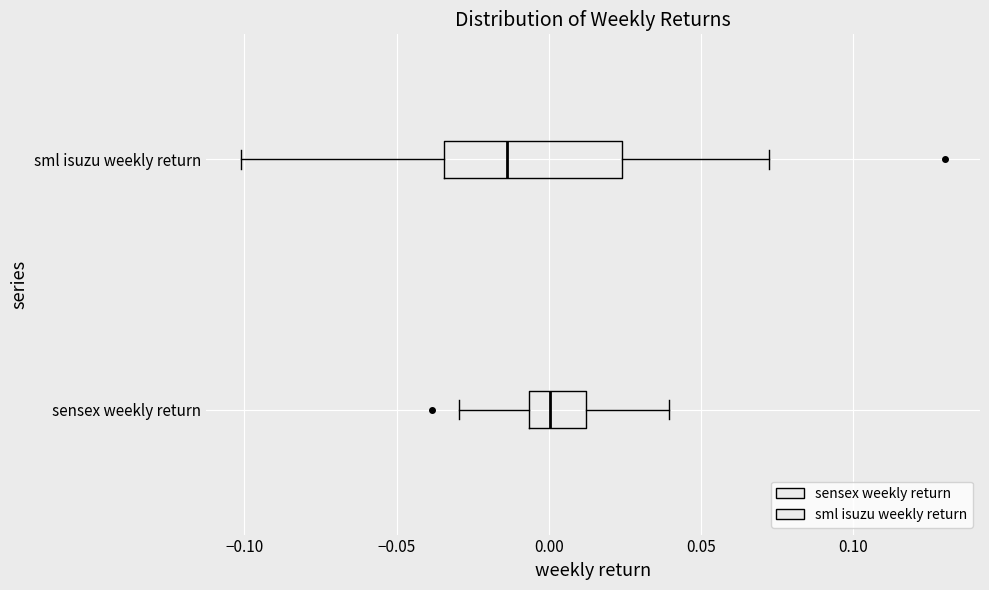

Comparing the boxes themselves (not the whiskers), which one is the widest?

sml isuzu weekly return